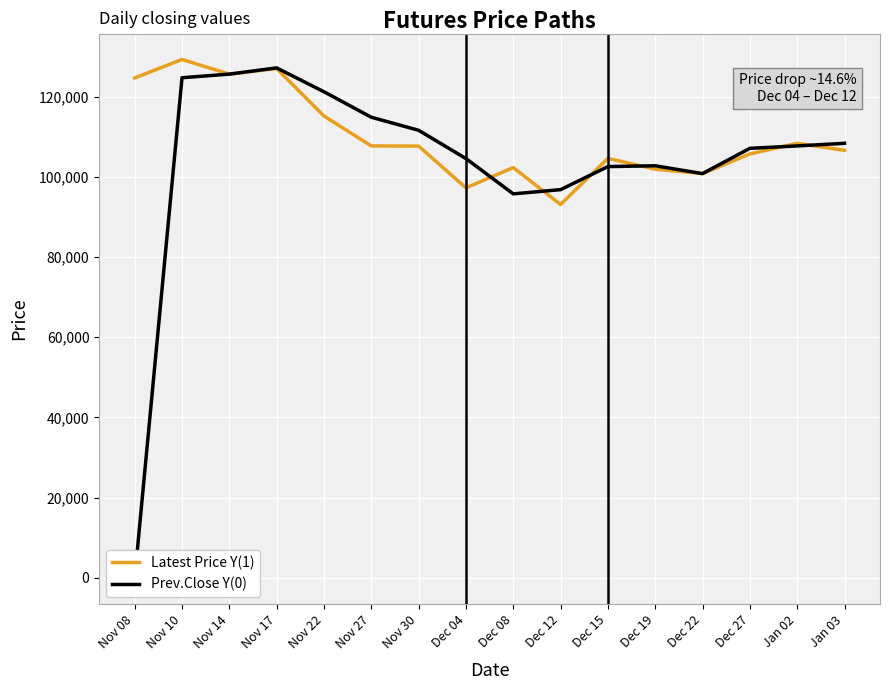

How many lines are shown in the chart?

2